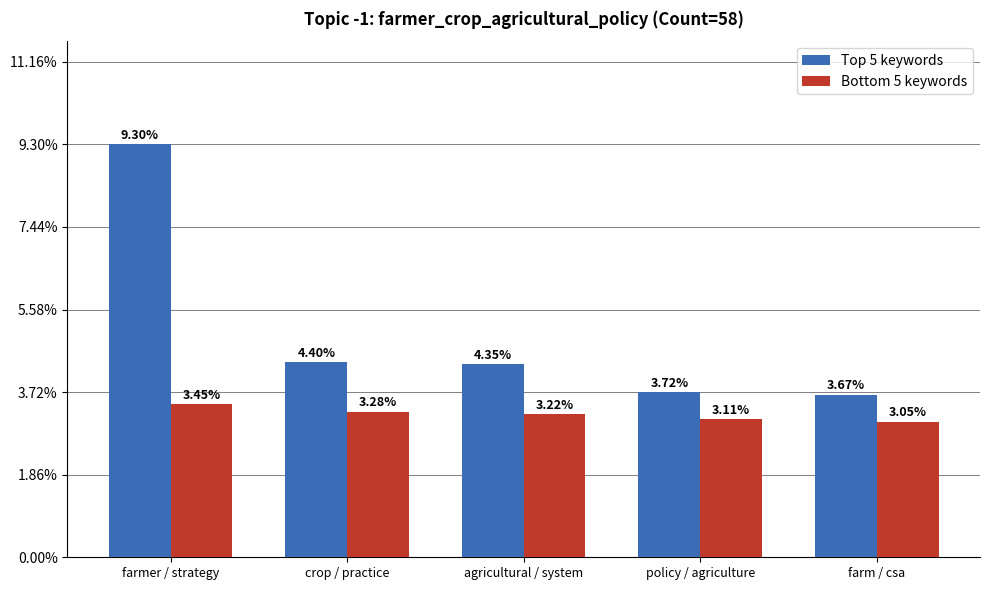

Does the chart contain stacked bars?

No